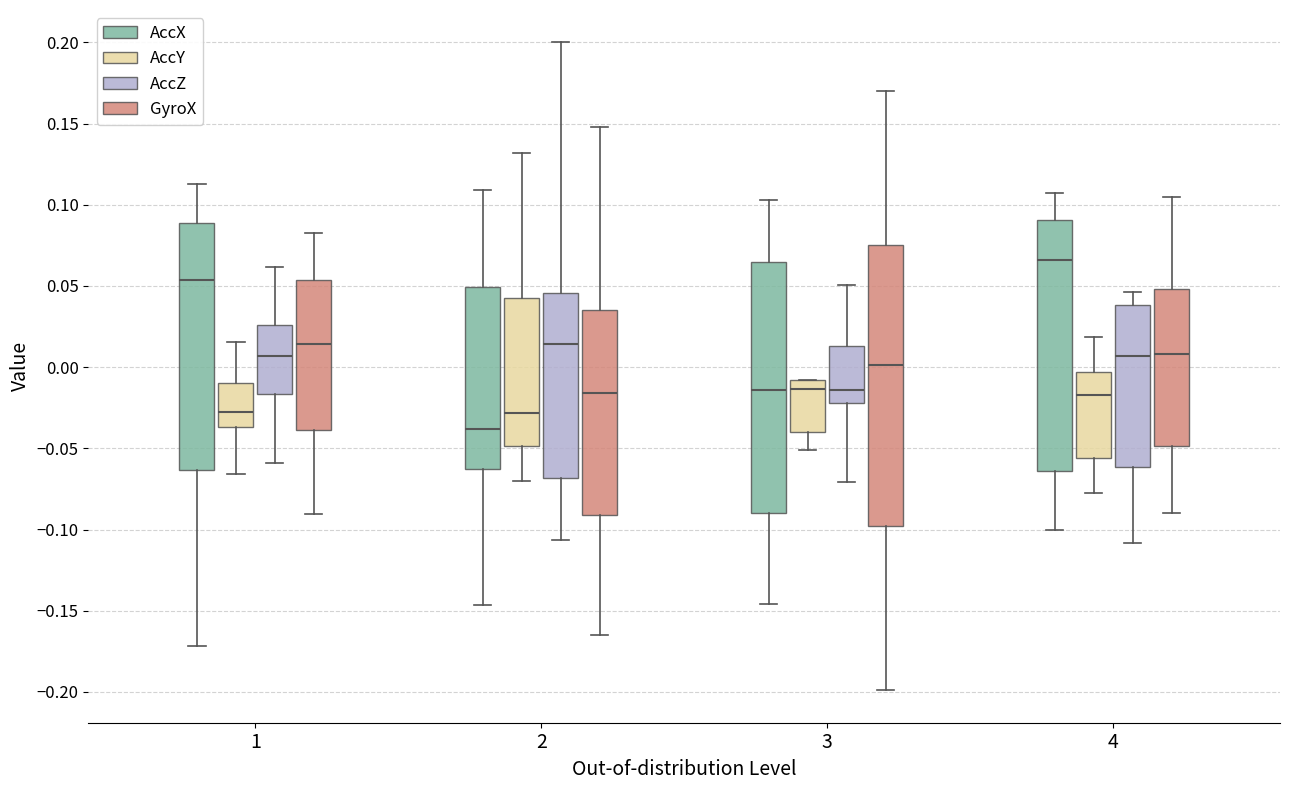

Which box's median line is the highest?

4 (AccX)